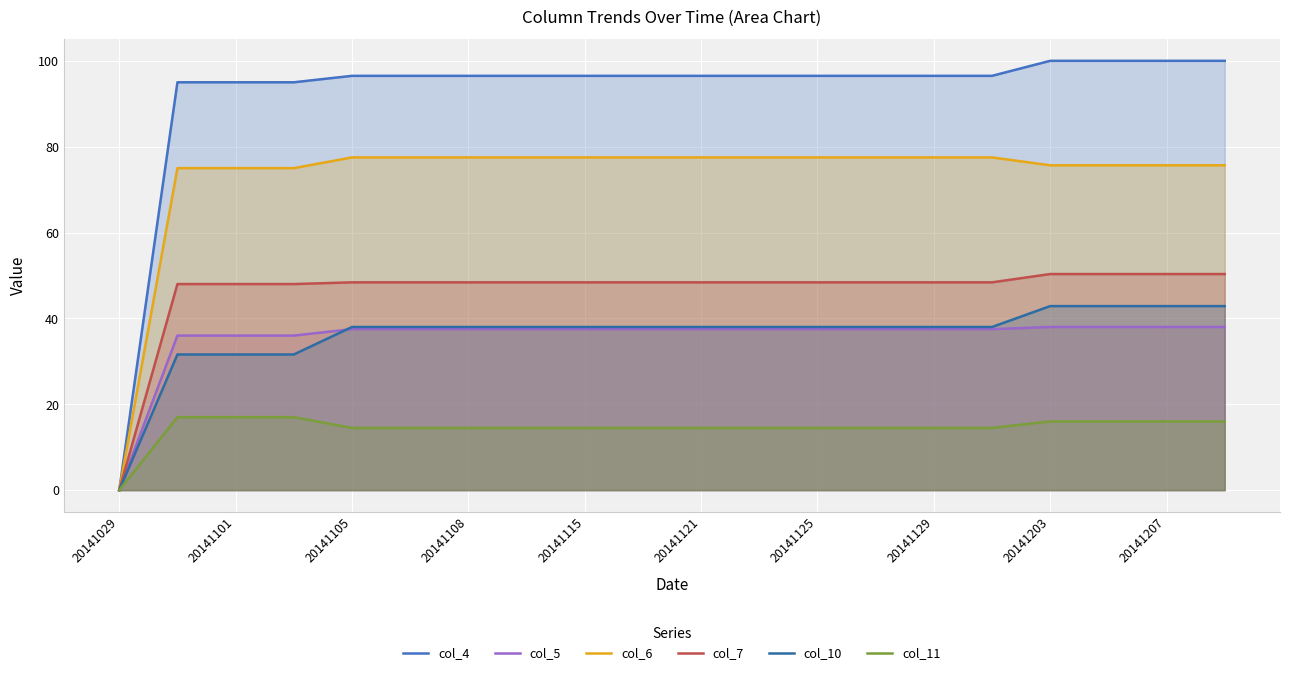

Reading left to right, list all the values displayed in this chart.

col_4: 0.0	95.0	95.0	95.0	96.5	96.5	96.5	96.5	96.5	96.5	96.5	96.5	96.5	96.5	96.5	96.5	100.0	100.0	100.0	100.0
col_5: 0.0	36.0	36.0	36.0	37.5	37.5	37.5	37.5	37.5	37.5	37.5	37.5	37.5	37.5	37.5	37.5	38.0	38.0	38.0	38.0
col_6: 0.0	75.0	75.0	75.0	77.5	77.5	77.5	77.5	77.5	77.5	77.5	77.5	77.5	77.5	77.5	77.5	75.7	75.7	75.7	75.7
col_7: 0.0	48.0	48.0	48.0	48.4	48.4	48.4	48.4	48.4	48.4	48.4	48.4	48.4	48.4	48.4	48.4	50.3	50.3	50.3	50.3
col_10: 0.0	31.6	31.6	31.6	38.0	38.0	38.0	38.0	38.0	38.0	38.0	38.0	38.0	38.0	38.0	38.0	42.9	42.9	42.9	42.9
col_11: 0.0	17.0	17.0	17.0	14.5	14.5	14.5	14.5	14.5	14.5	14.5	14.5	14.5	14.5	14.5	14.5	16.0	16.0	16.0	16.0